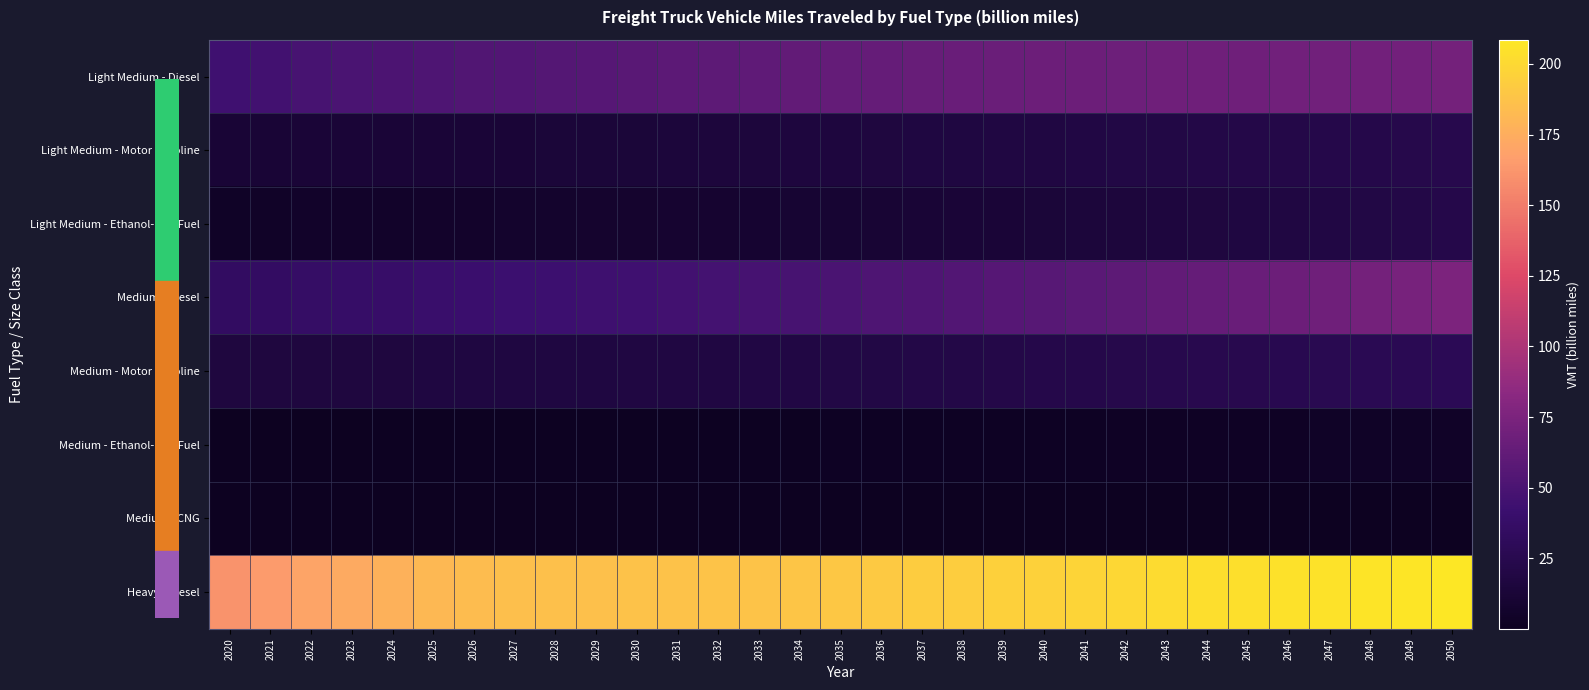

Reading left to right, transcribe all the data shown in this chart.

Light Medium - Diesel: 2020=44.3	2021=46.5	2022=48.6	2023=49.8	2024=51.0	2025=52.2	2026=53.0	2027=53.8	2028=54.9	2029=56.1	2030=57.4	2031=58.8	2032=60.1	2033=61.1	2034=62.2	2035=63.3	2036=64.3	2037=65.0	2038=65.7	2039=66.5	2040=66.9	2041=67.4	2042=67.9	2043=68.5	2044=68.9	2045=69.3	2046=69.5	2047=69.8	2048=70.2	2049=70.5	2050=71.0
Light Medium - Motor Gasoline: 2020=11.7	2021=12.0	2022=12.3	2023=12.4	2024=12.5	2025=12.6	2026=12.7	2027=12.9	2028=13.2	2029=13.5	2030=13.9	2031=14.3	2032=14.8	2033=15.2	2034=15.7	2035=16.2	2036=16.7	2037=17.2	2038=17.7	2039=18.2	2040=18.7	2041=19.2	2042=19.7	2043=20.3	2044=20.8	2045=21.3	2046=21.8	2047=22.3	2048=22.8	2049=23.3	2050=23.9
Light Medium - Ethanol-Flex Fuel: 2020=4.1	2021=4.5	2022=5.0	2023=5.3	2024=5.6	2025=5.9	2026=6.3	2027=6.6	2028=7.0	2029=7.5	2030=7.9	2031=8.4	2032=8.9	2033=9.5	2034=10.0	2035=10.6	2036=11.1	2037=11.7	2038=12.3	2039=12.9	2040=13.5	2041=14.2	2042=14.9	2043=15.7	2044=16.5	2045=17.3	2046=18.1	2047=19.0	2048=20.0	2049=21.0	2050=22.0
Medium - Diesel: 2020=34.5	2021=35.5	2022=37.0	2023=38.0	2024=39.1	2025=40.3	2026=41.3	2027=42.1	2028=42.9	2029=43.8	2030=44.7	2031=45.7	2032=46.8	2033=47.8	2034=48.9	2035=50.1	2036=51.4	2037=52.7	2038=54.0	2039=55.5	2040=57.0	2041=58.6	2042=60.3	2043=62.1	2044=63.9	2045=65.7	2046=67.5	2047=69.2	2048=71.1	2049=73.1	2050=75.2
Medium - Motor Gasoline: 2020=16.4	2021=16.6	2022=16.9	2023=17.0	2024=17.1	2025=17.2	2026=17.3	2027=17.4	2028=17.6	2029=17.8	2030=18.1	2031=18.4	2032=18.7	2033=19.0	2034=19.4	2035=19.8	2036=20.2	2037=20.7	2038=21.1	2039=21.6	2040=22.2	2041=22.7	2042=23.3	2043=24.0	2044=24.6	2045=25.2	2046=25.8	2047=26.4	2048=27.0	2049=27.7	2050=28.3
Medium - Ethanol-Flex Fuel: 2020=0.6	2021=0.6	2022=0.7	2023=0.8	2024=0.9	2025=1.0	2026=1.0	2027=1.1	2028=1.1	2029=1.2	2030=1.3	2031=1.4	2032=1.4	2033=1.5	2034=1.6	2035=1.7	2036=1.8	2037=1.9	2038=2.0	2039=2.2	2040=2.3	2041=2.5	2042=2.6	2043=2.8	2044=2.9	2045=3.1	2046=3.3	2047=3.5	2048=3.7	2049=3.9	2050=4.1
Medium - CNG: 2020=0.1	2021=0.1	2022=0.1	2023=0.1	2024=0.1	2025=0.1	2026=0.1	2027=0.1	2028=0.1	2029=0.1	2030=0.1	2031=0.1	2032=0.2	2033=0.2	2034=0.2	2035=0.2	2036=0.2	2037=0.2	2038=0.2	2039=0.2	2040=0.2	2041=0.2	2042=0.2	2043=0.2	2044=0.2	2045=0.2	2046=0.3	2047=0.3	2048=0.3	2049=0.3	2050=0.3
Heavy - Diesel: 2020=160.7	2021=164.7	2022=170.3	2023=173.5	2024=177.4	2025=181.4	2026=183.8	2027=185.1	2028=185.9	2029=186.2	2030=186.6	2031=187.1	2032=187.7	2033=188.0	2034=188.8	2035=190.2	2036=191.4	2037=192.5	2038=193.8	2039=195.1	2040=196.3	2041=197.8	2042=199.5	2043=201.5	2044=202.9	2045=204.3	2046=205.2	2047=205.9	2048=206.6	2049=207.5	2050=208.6